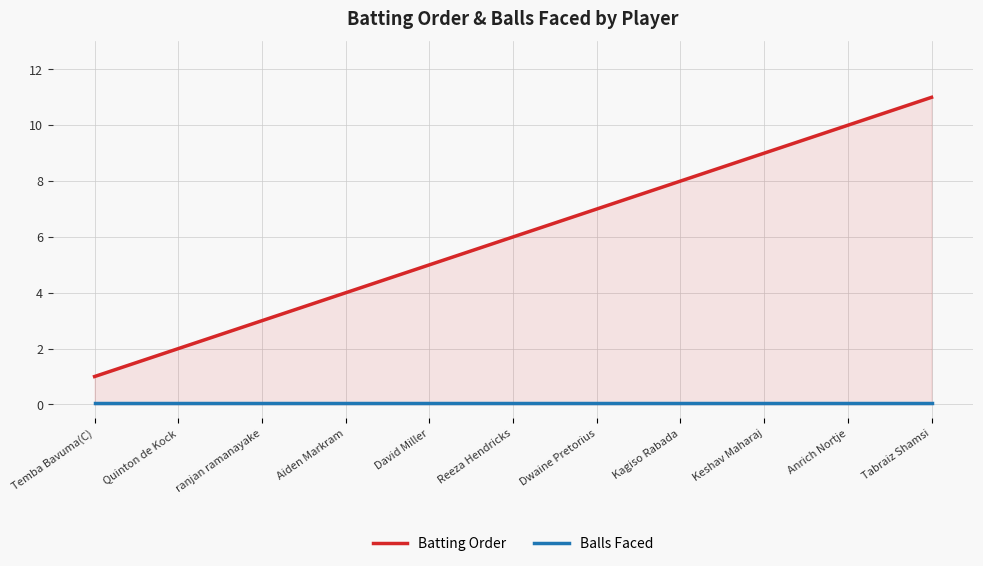

What is the spread (max minus min) of values at Temba Bavuma(C)?

0.9